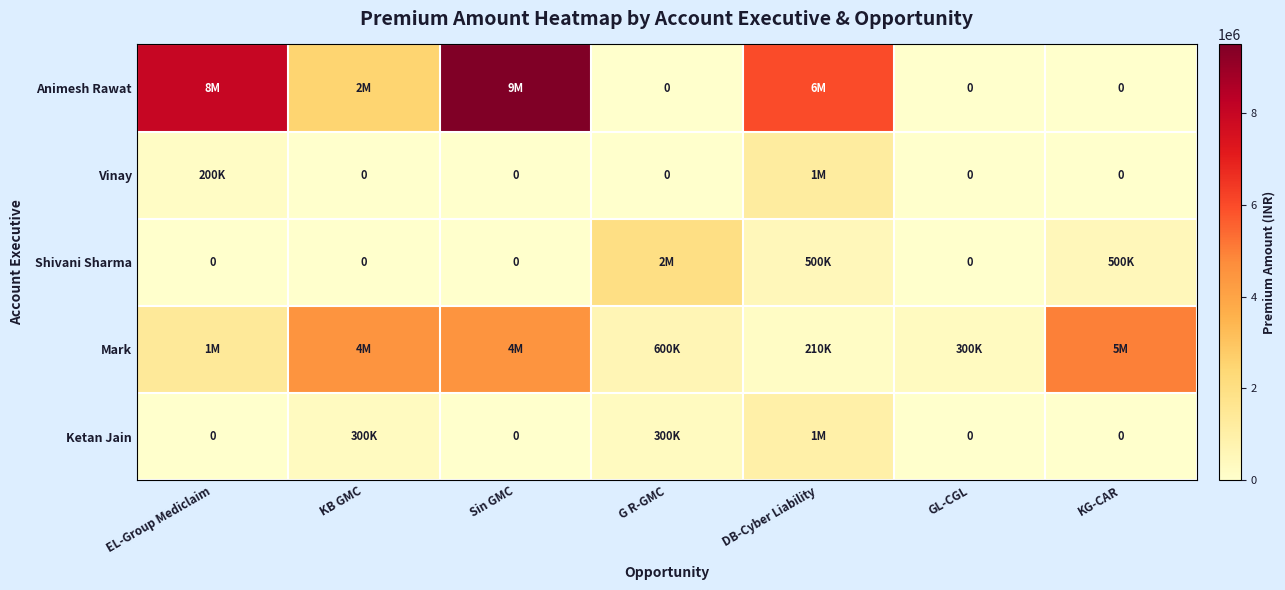

How many values in the Mark series exceed 1400000?

3